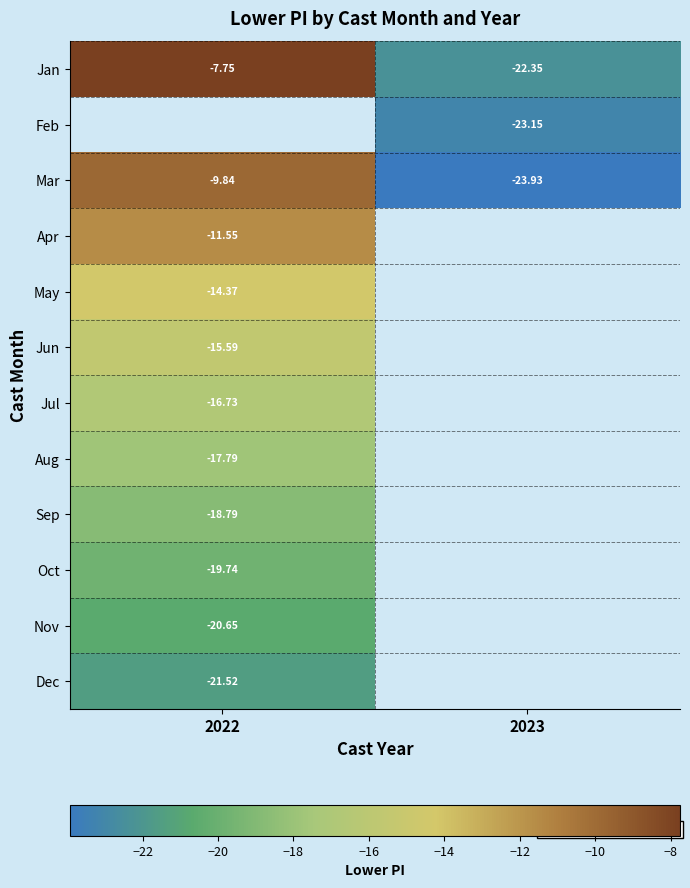

At which label does Nov reach its minimum?

2022